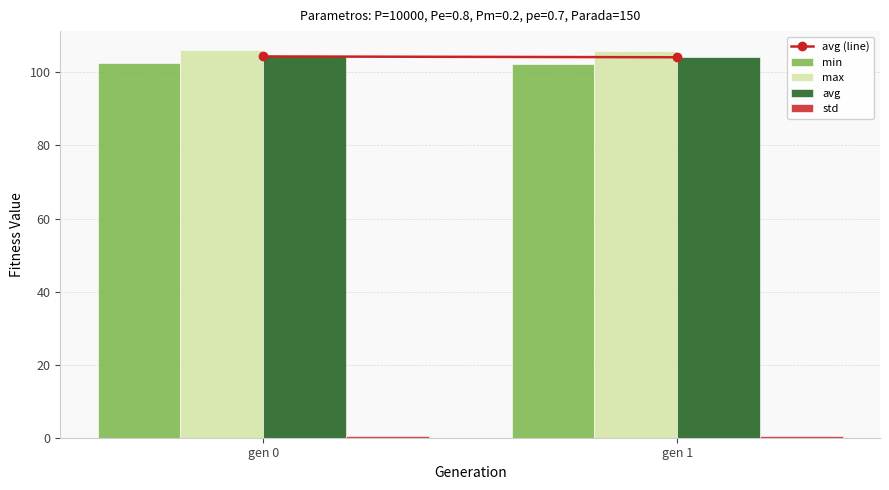

How many groups of bars are there?

2